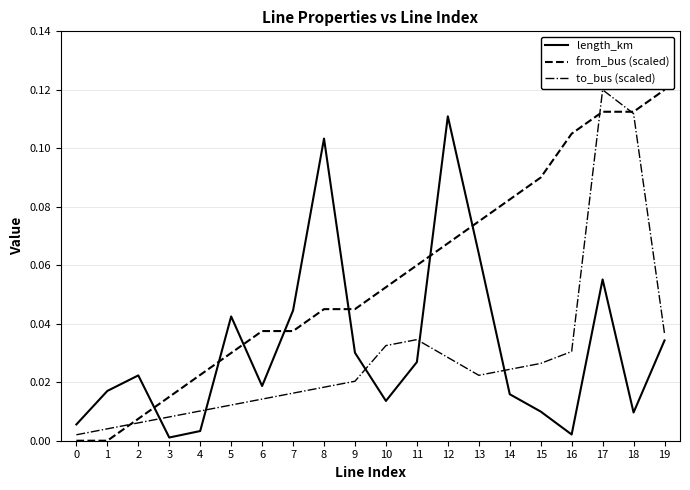

Which series has the largest total across all categories?

from_bus (scaled)